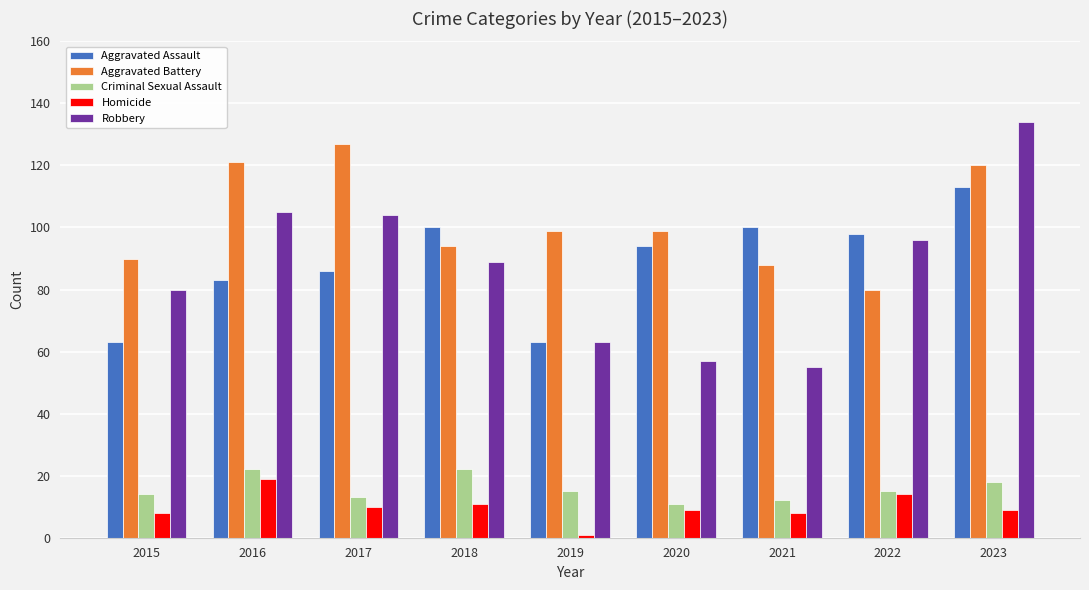

The Homicide series shows 10 at 2017. True or false?

True